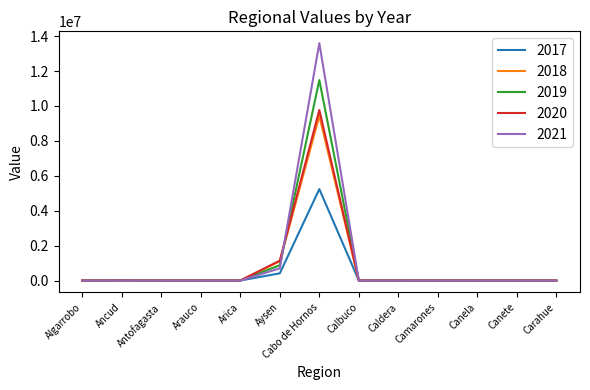

Which category has the highest value across all series?

Cabo de Hornos